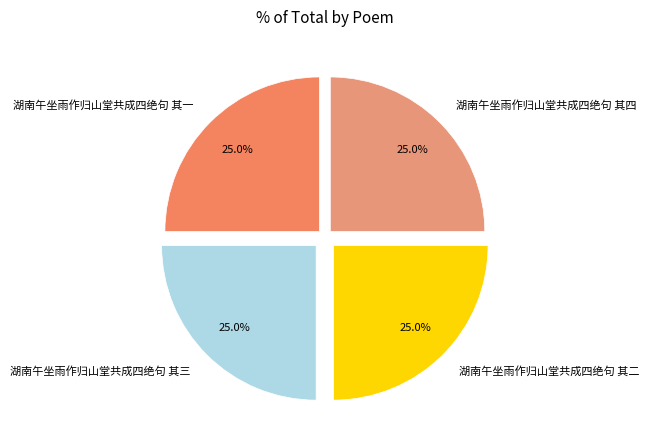

What is the ratio of the value at 湖南午坐雨作归山堂共成四绝句 其三 to the value at 湖南午坐雨作归山堂共成四绝句 其二?

1.0